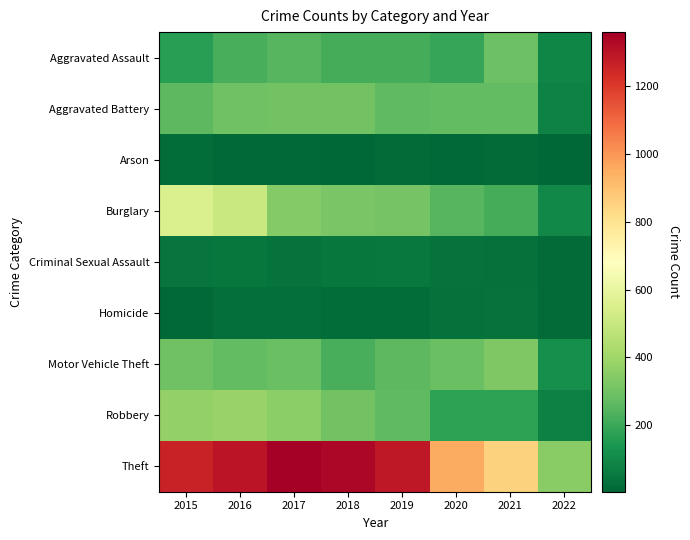

Between 2017 and 2020, which series saw the biggest shift?

Theft